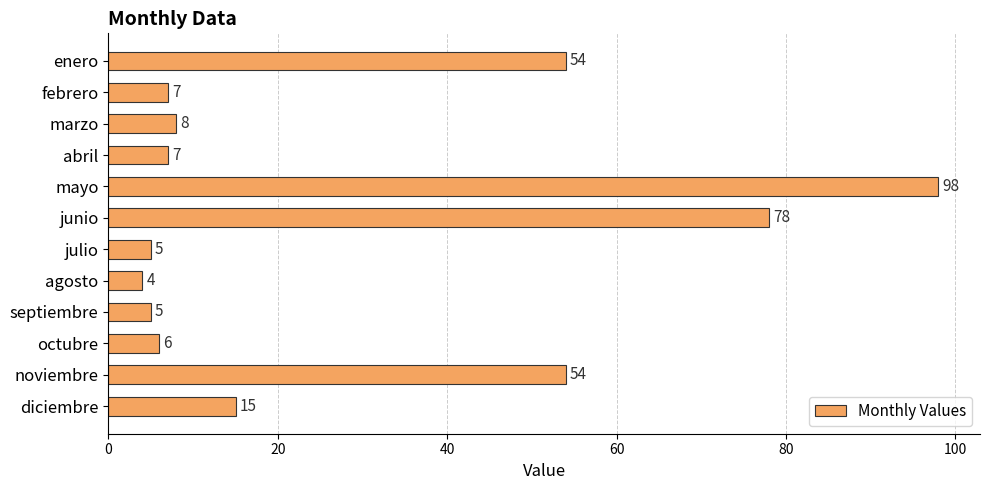

What position from the bottom is febrero?

11